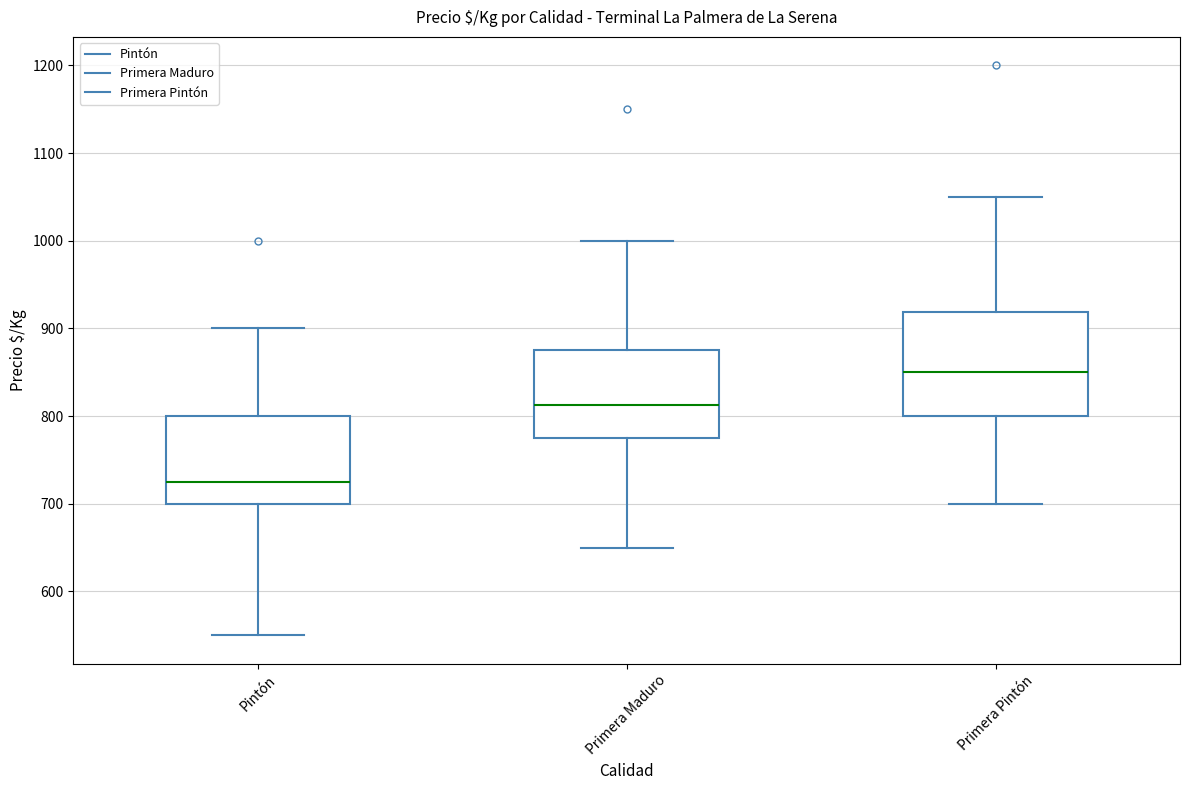

Comparing the boxes themselves (not the whiskers), which one is the tallest?

Primera Pintón